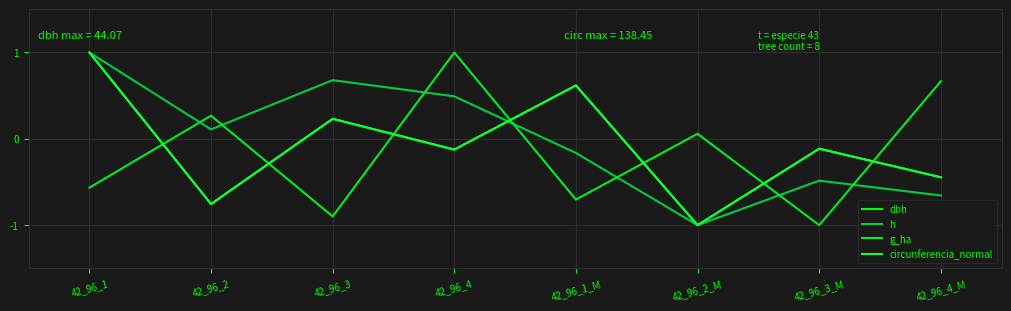

Which label corresponds to the smallest value in the chart?

42_96_2_M